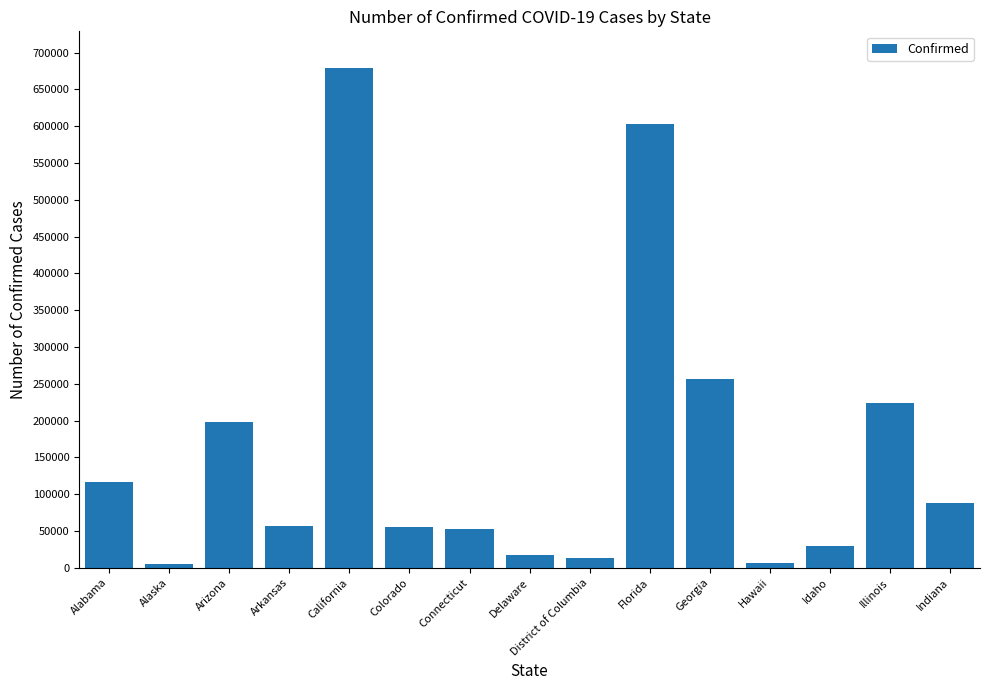

True or false: the data shows 101787 at Arizona.

False